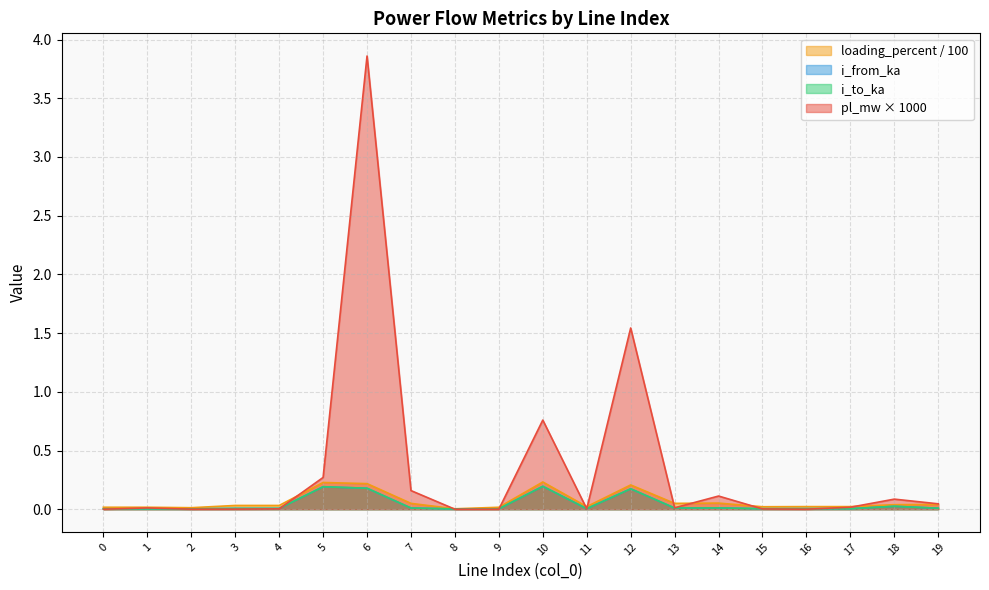

Between 15 and 9, which is larger?

15